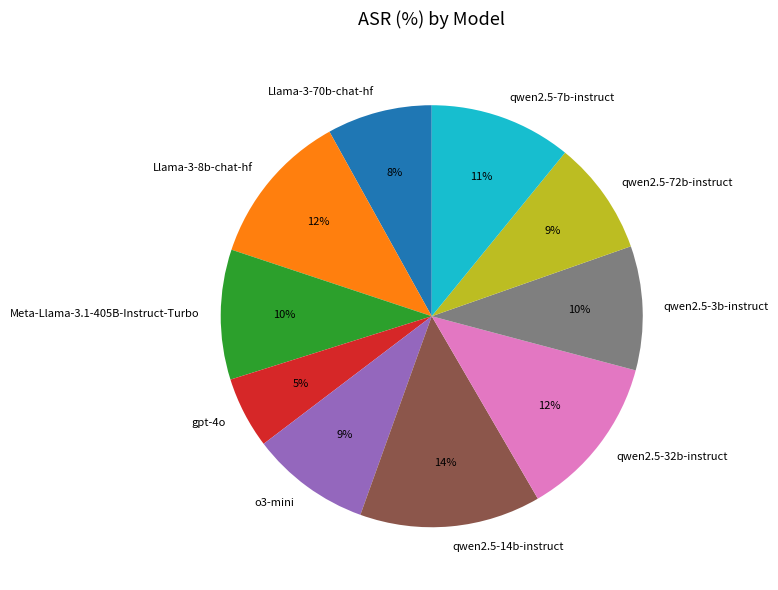

What is the ratio of the value at gpt-4o to the value at qwen2.5-32b-instruct?

0.4